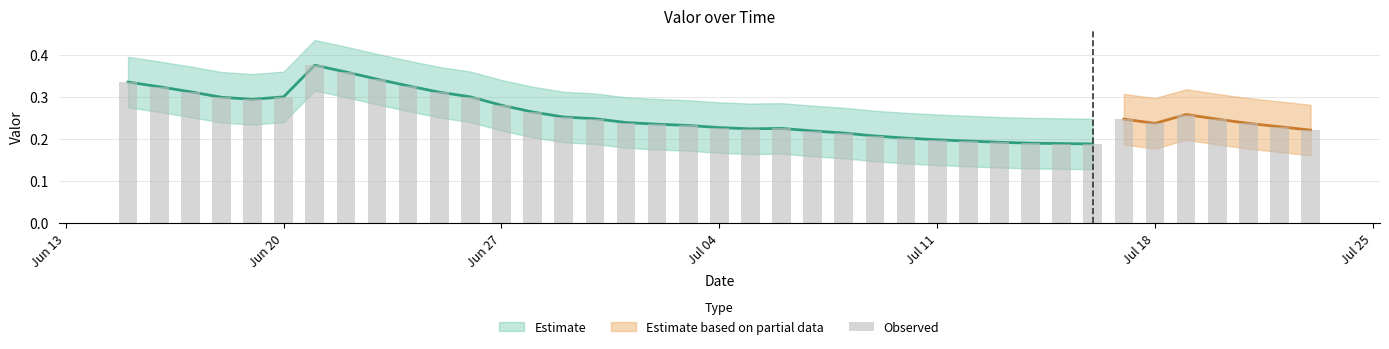

Reading right to left, extract all data points from this chart.

0.2	0.2	0.2	0.2	0.3	0.2	0.2	0.2	0.2	0.2	0.2	0.2	0.2	0.2	0.2	0.2	0.2	0.2	0.2	0.2	0.2	0.2	0.2	0.2	0.3	0.3	0.3	0.3	0.3	0.3	0.3	0.4	0.4	0.3	0.3	0.3	0.3	0.3	0.3